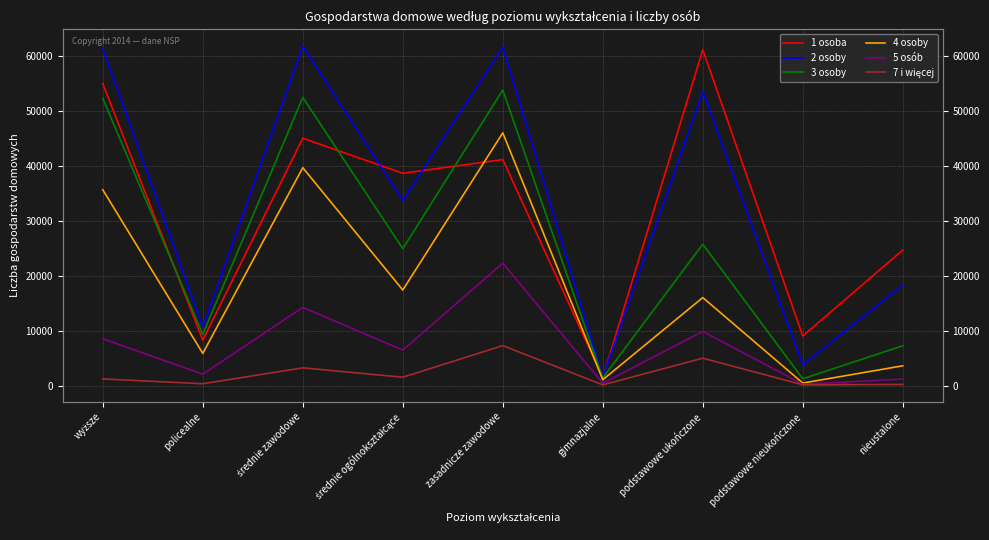

Where does the 5 osób series first go above 6510?

wyższe